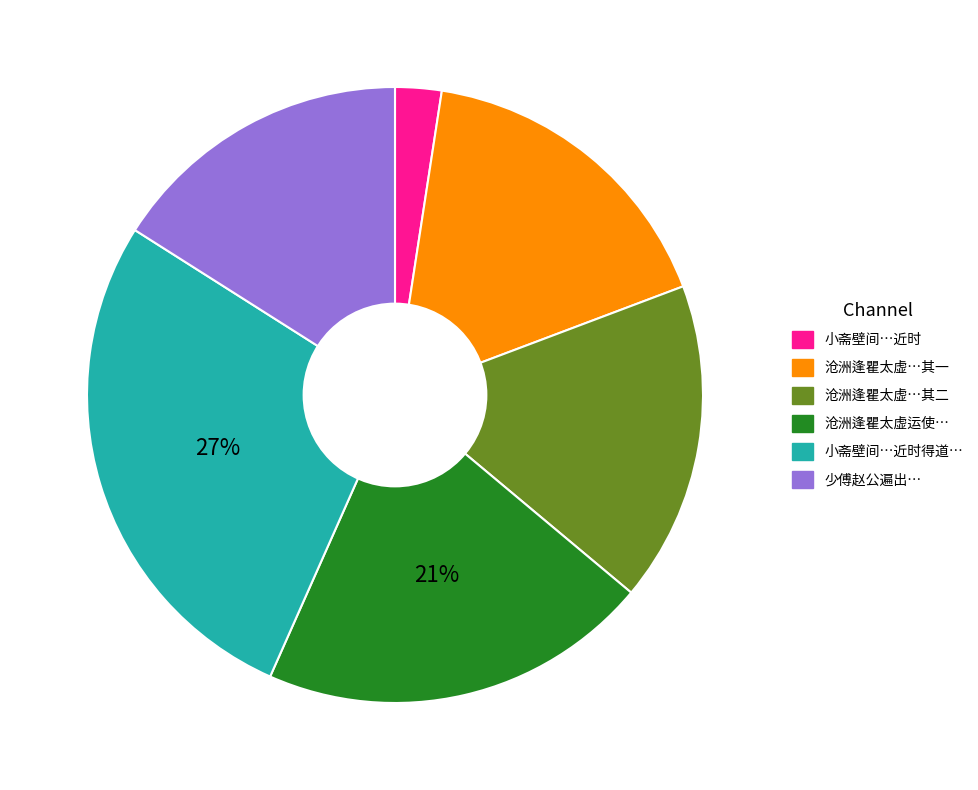

Is there any slice that represents more than half of the pie?

No